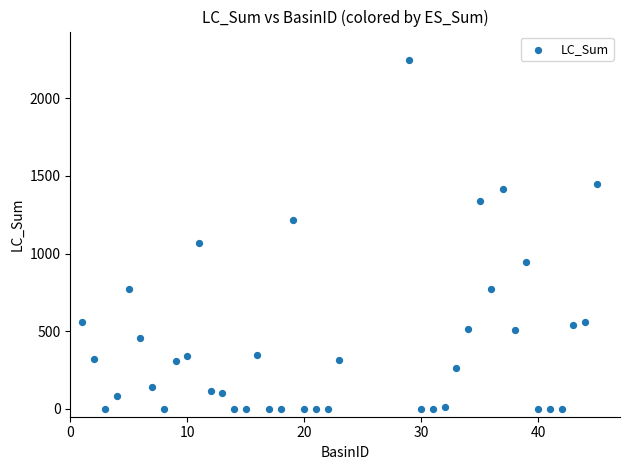

What Y value in the scatter plot is closest to 1124?

1065.1